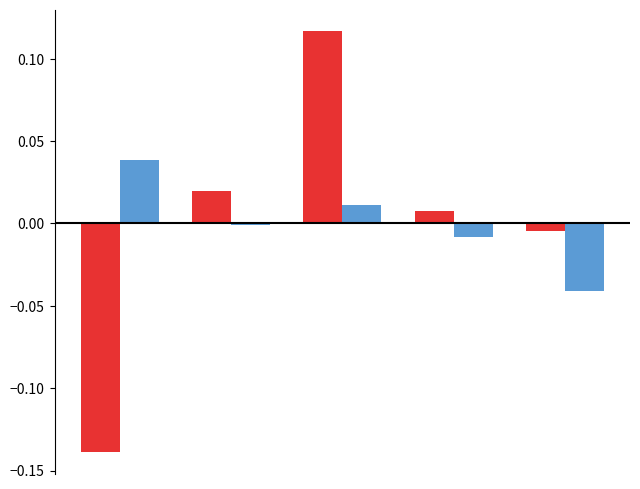

Count the number of categories in the chart.

5